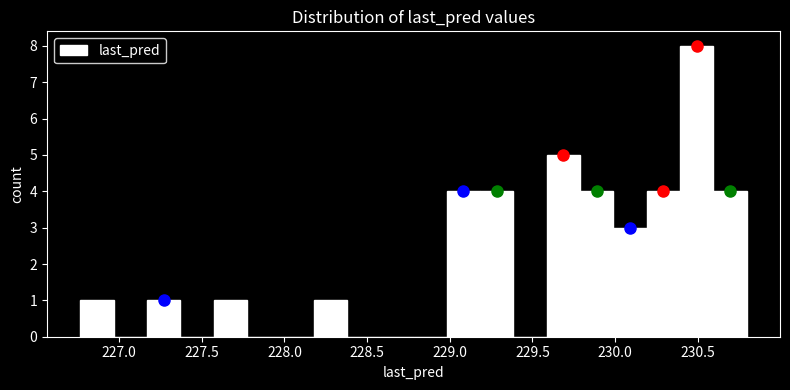

Reading left to right, transcribe this chart: for each bar, give the range it covers on the x-axis and its height. Neither the bar edges nor the heights are printed on the chart, so give them approximately, as read against the axes.

226.75 to 226.95: 1
226.95 to 227.15: 0
227.15 to 227.35: 1
227.35 to 227.55: 0
227.55 to 227.75: 1
227.75 to 227.95: 0
227.95 to 228.20: 0
228.20 to 228.40: 1
228.40 to 228.60: 0
228.60 to 228.80: 0
228.80 to 229.00: 0
229.00 to 229.20: 4
229.20 to 229.40: 4
229.40 to 229.60: 0
229.60 to 229.80: 5
229.80 to 230.00: 4
230.00 to 230.20: 3
230.20 to 230.40: 4
230.40 to 230.60: 8
230.60 to 230.80: 4